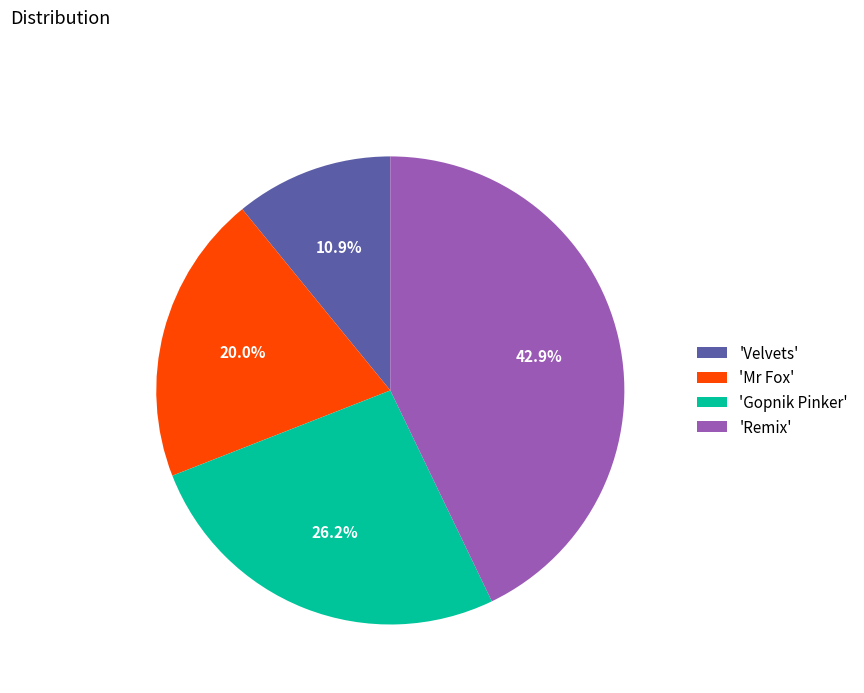

How many segments does this pie chart have?

4